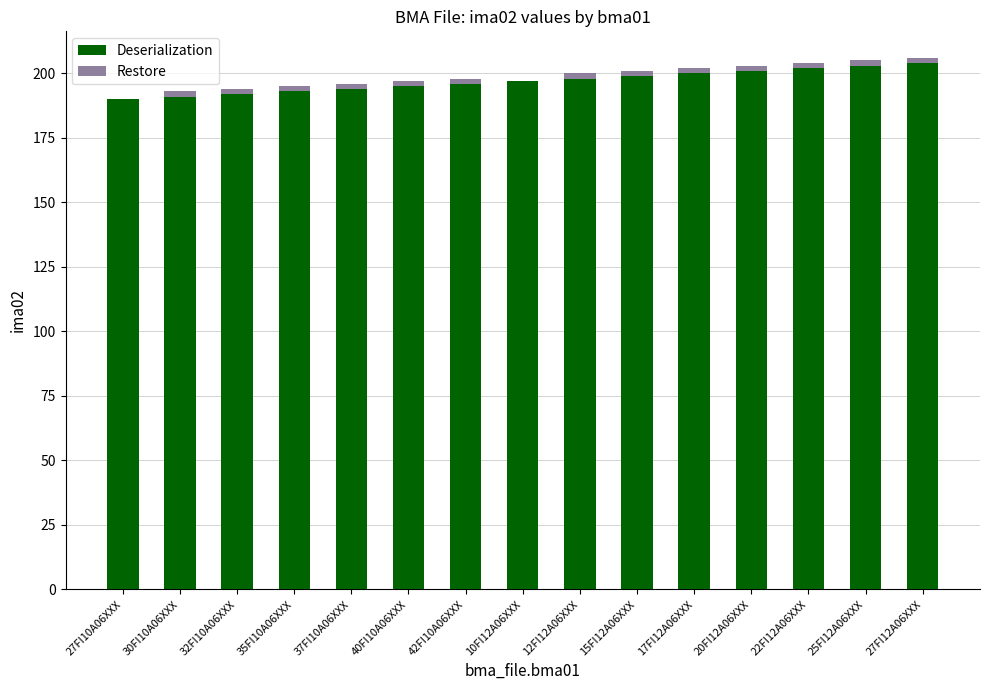

What is the sum of all Deserialization values?

2955